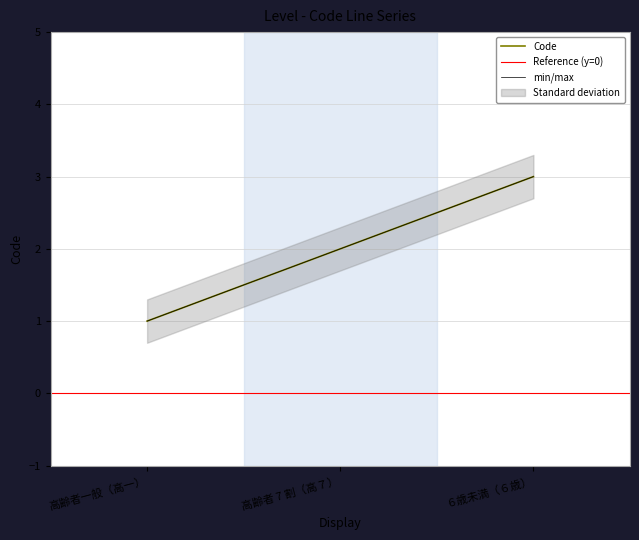

What is the change in value from 高齢者 7 割（高７） to ６歳未満（６歳）?

+1